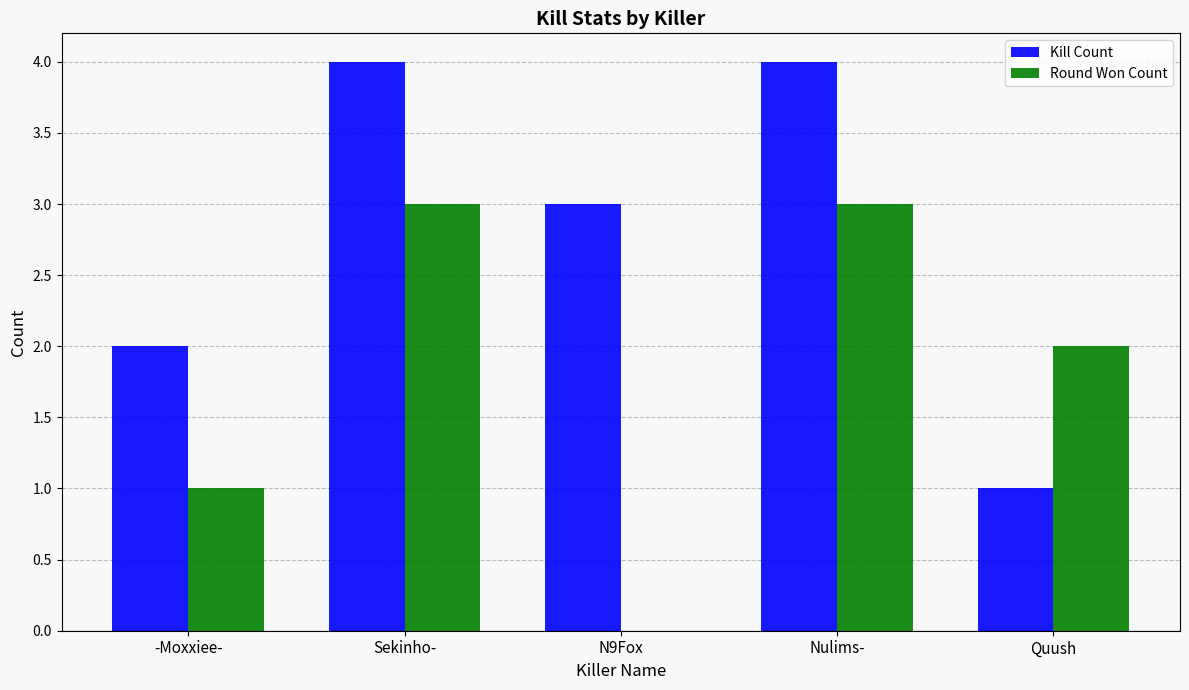

The Round Won Count series shows 2 at Quush. True or false?

True